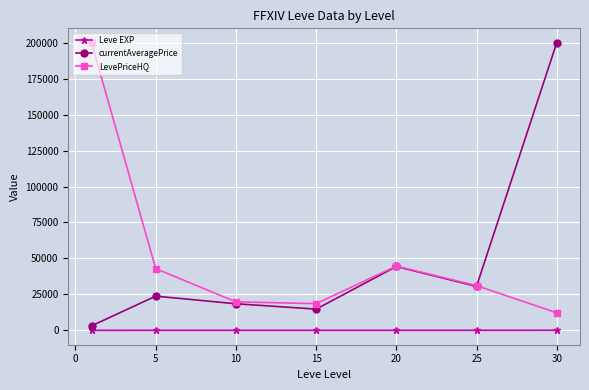

What is the value of the currentAveragePrice point at the 3rd from the left?

18474.3